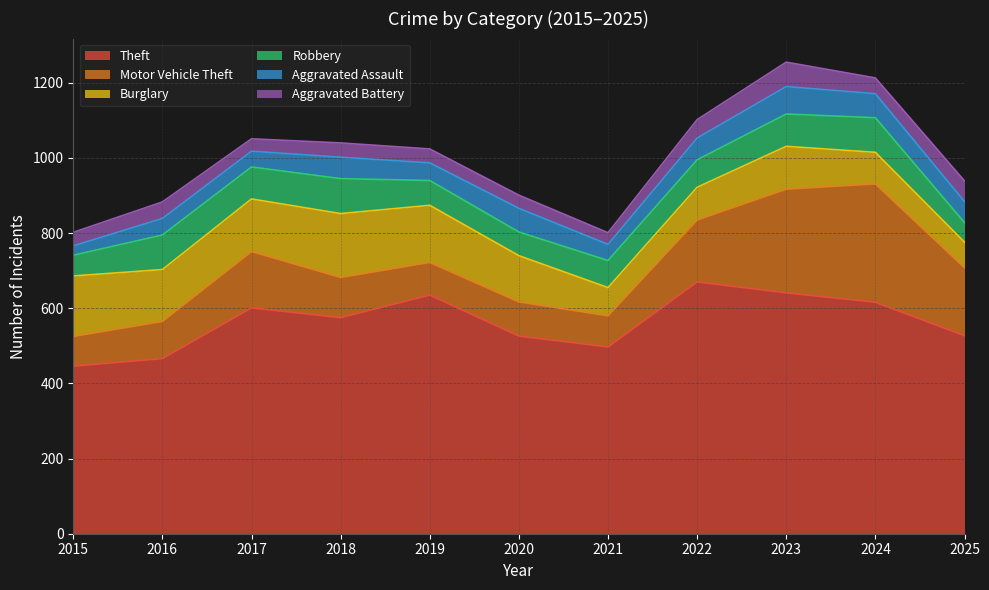

Reading right to left, extract all data points from this chart.

Theft: 527	616	641	670	497	526	635	575	601	466	446
Motor Vehicle Theft: 181	315	276	165	83	91	87	107	150	99	79
Burglary: 68	84	114	87	75	123	152	170	140	138	161
Robbery: 52	92	86	73	72	63	66	93	85	92	55
Aggravated Assault: 56	64	73	58	43	63	47	57	42	44	25
Aggravated Battery: 55	42	65	49	31	35	37	38	33	44	36